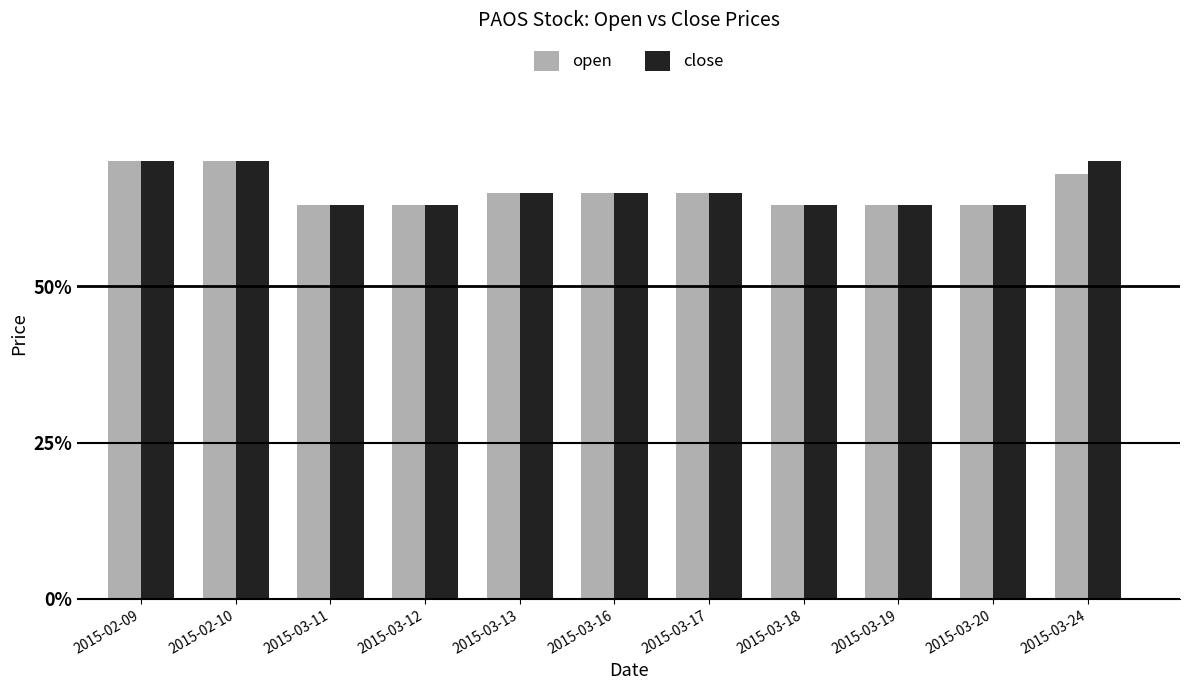

What is the greatest value displayed?

0.7